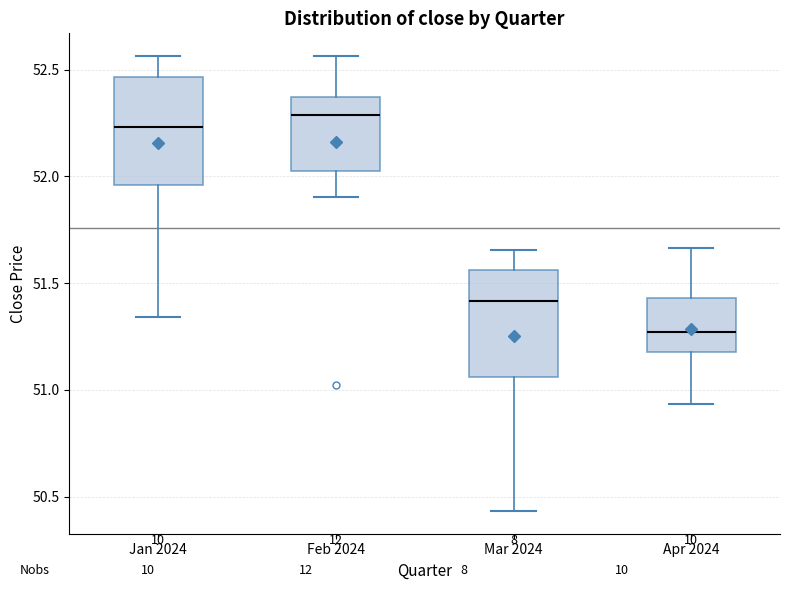

Where is the lower edge of the box for Mar 2024 on the y-axis? The values are not printed on the chart, so give them approximately, as read against the axis.

51.05